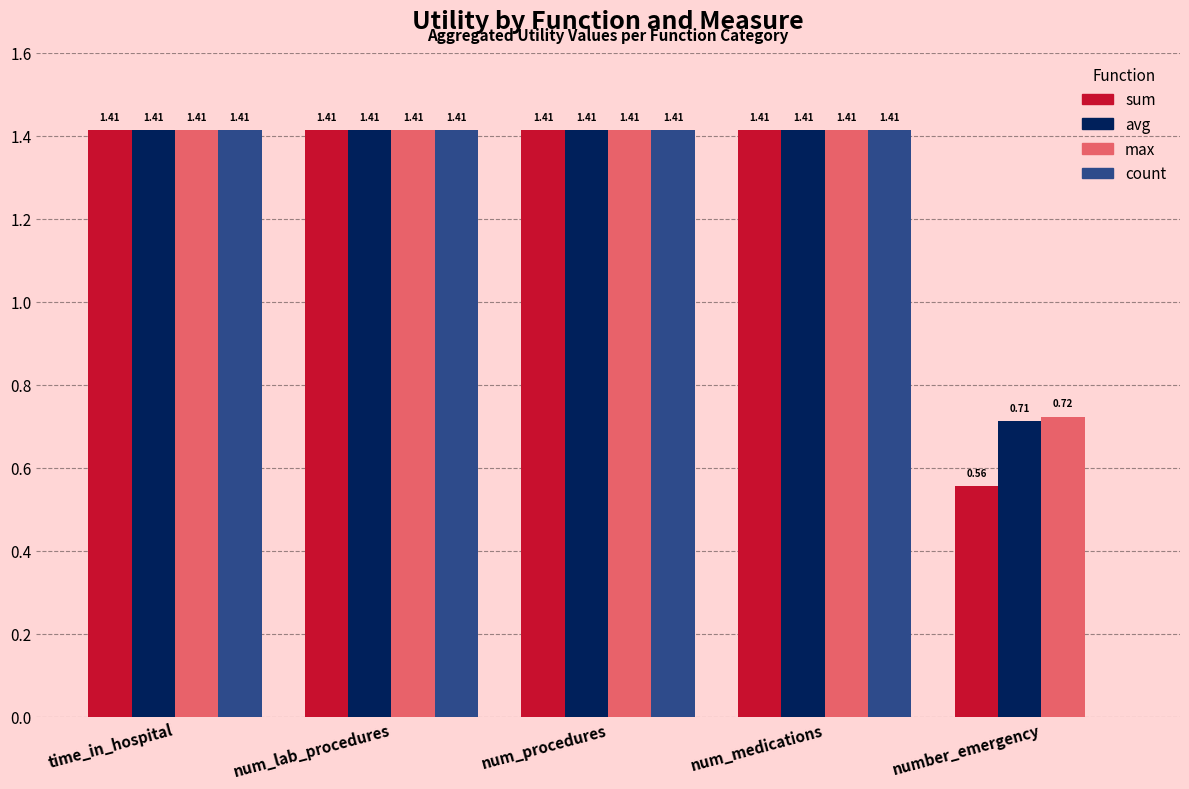

Count the number of data series in this chart.

4